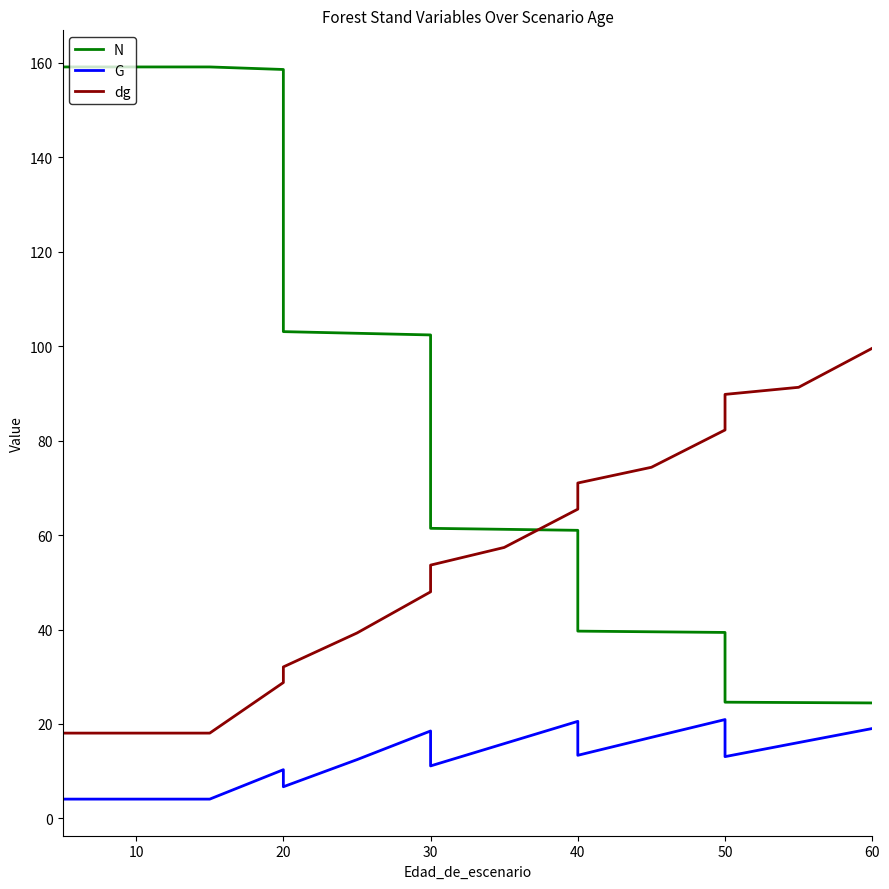

True or false: N and G cross at least once.

False